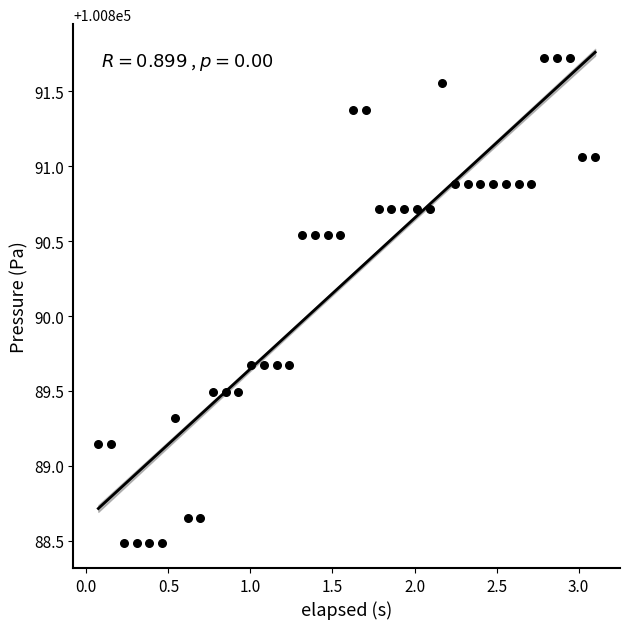

What is the range of X values (max minus min)?

3.0